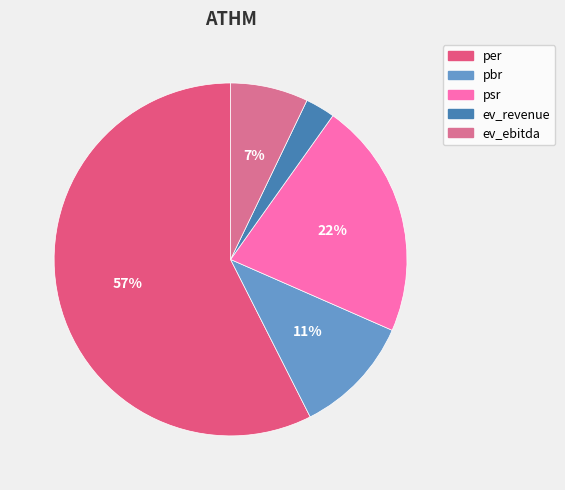

Rank the categories by value from lowest to highest.

ev_revenue, ev_ebitda, pbr, psr, per